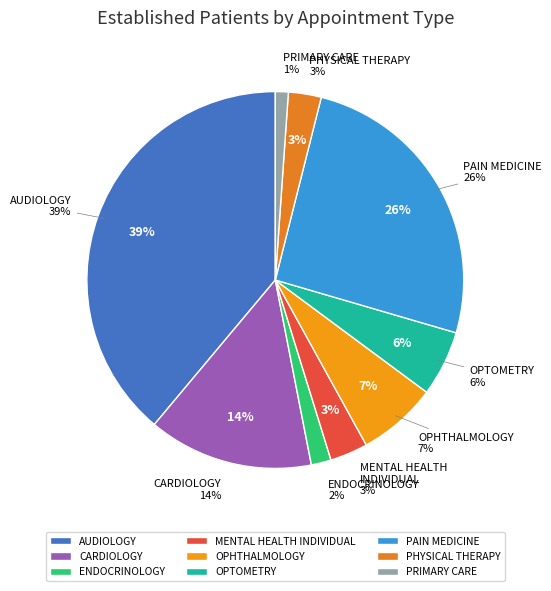

What percentage is the ENDOCRINOLOGY slice, to the nearest percent?

2%